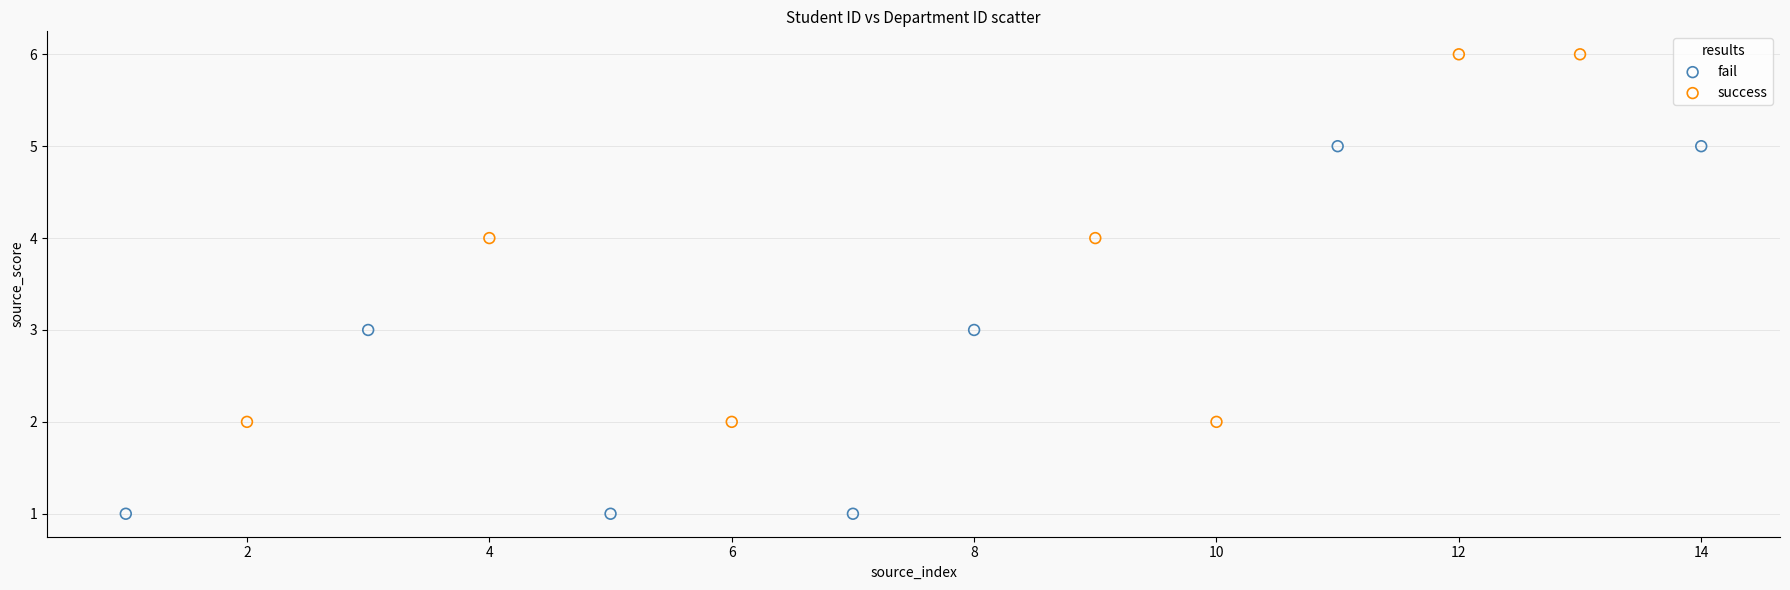

Which series contains the highest Y value?

success